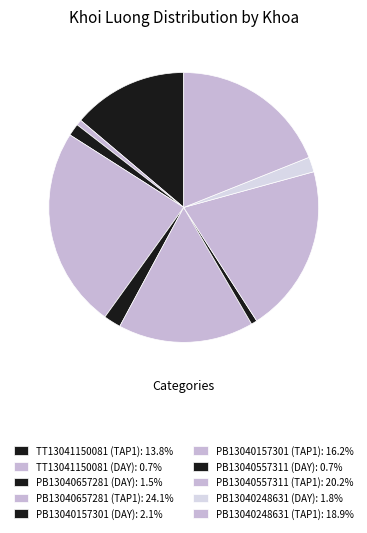

How many slices are in this pie chart?

10